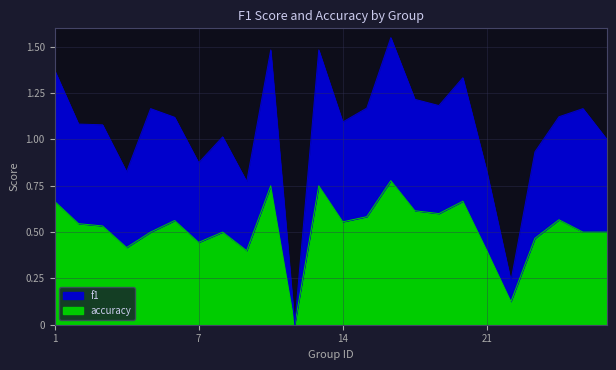

True or false: f1 has more than 0 interior local peaks.

True